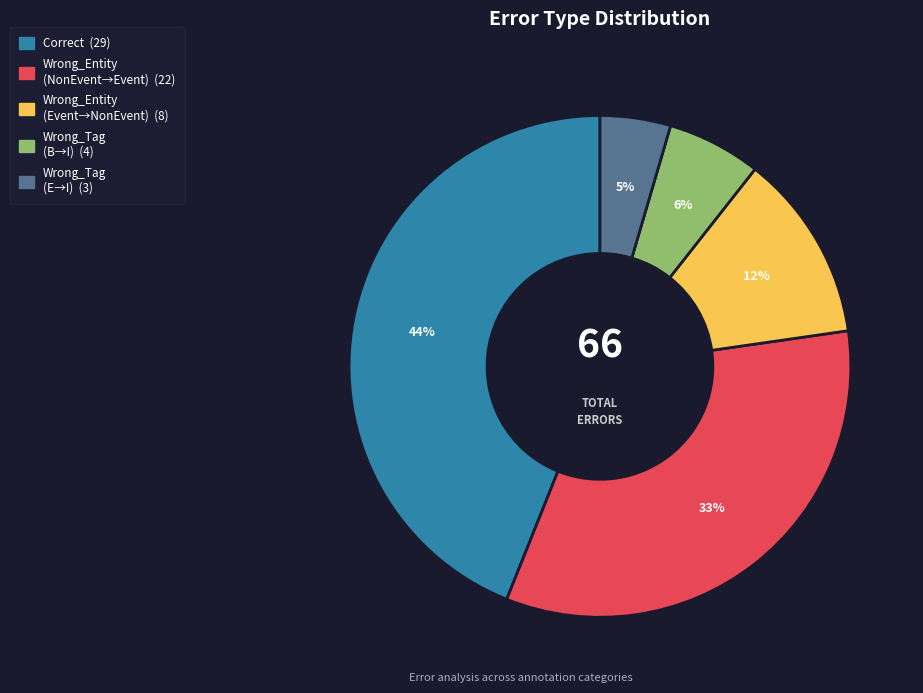

Is there any slice that represents more than half of the pie?

No